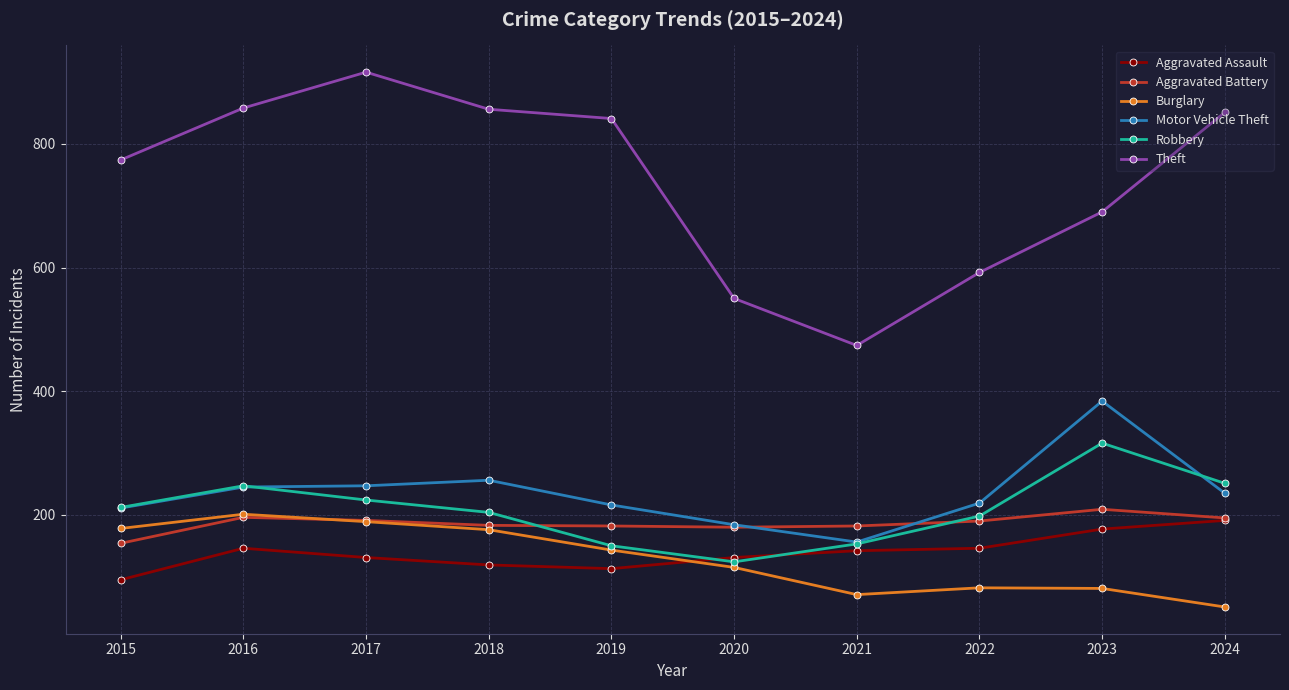

In Burglary, how many points are higher than both neighbors (excluding endpoints)?

2